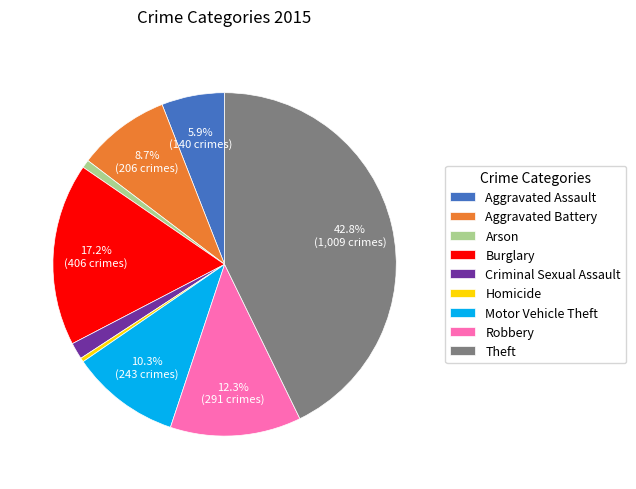

To the nearest percent, what portion does Aggravated Assault represent?

6%